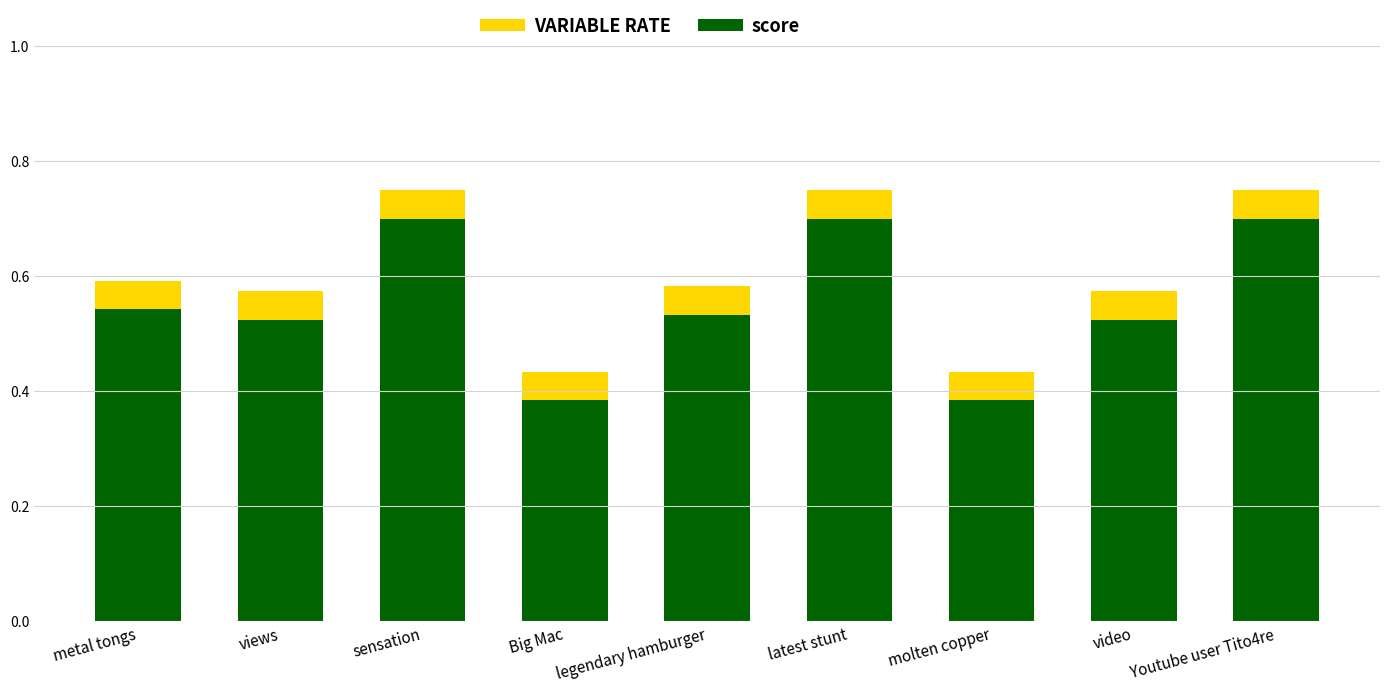

How many distinct data groups are displayed?

2